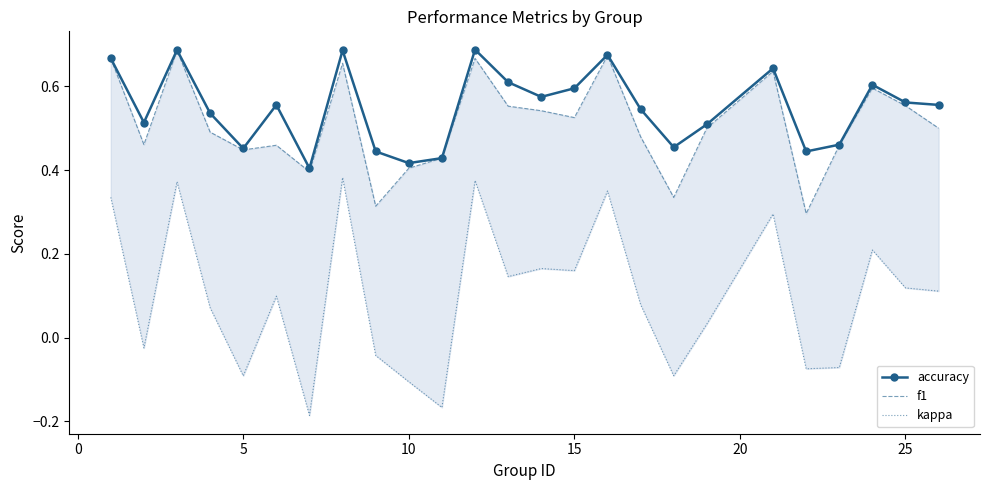

What is the smallest value displayed?

-0.2